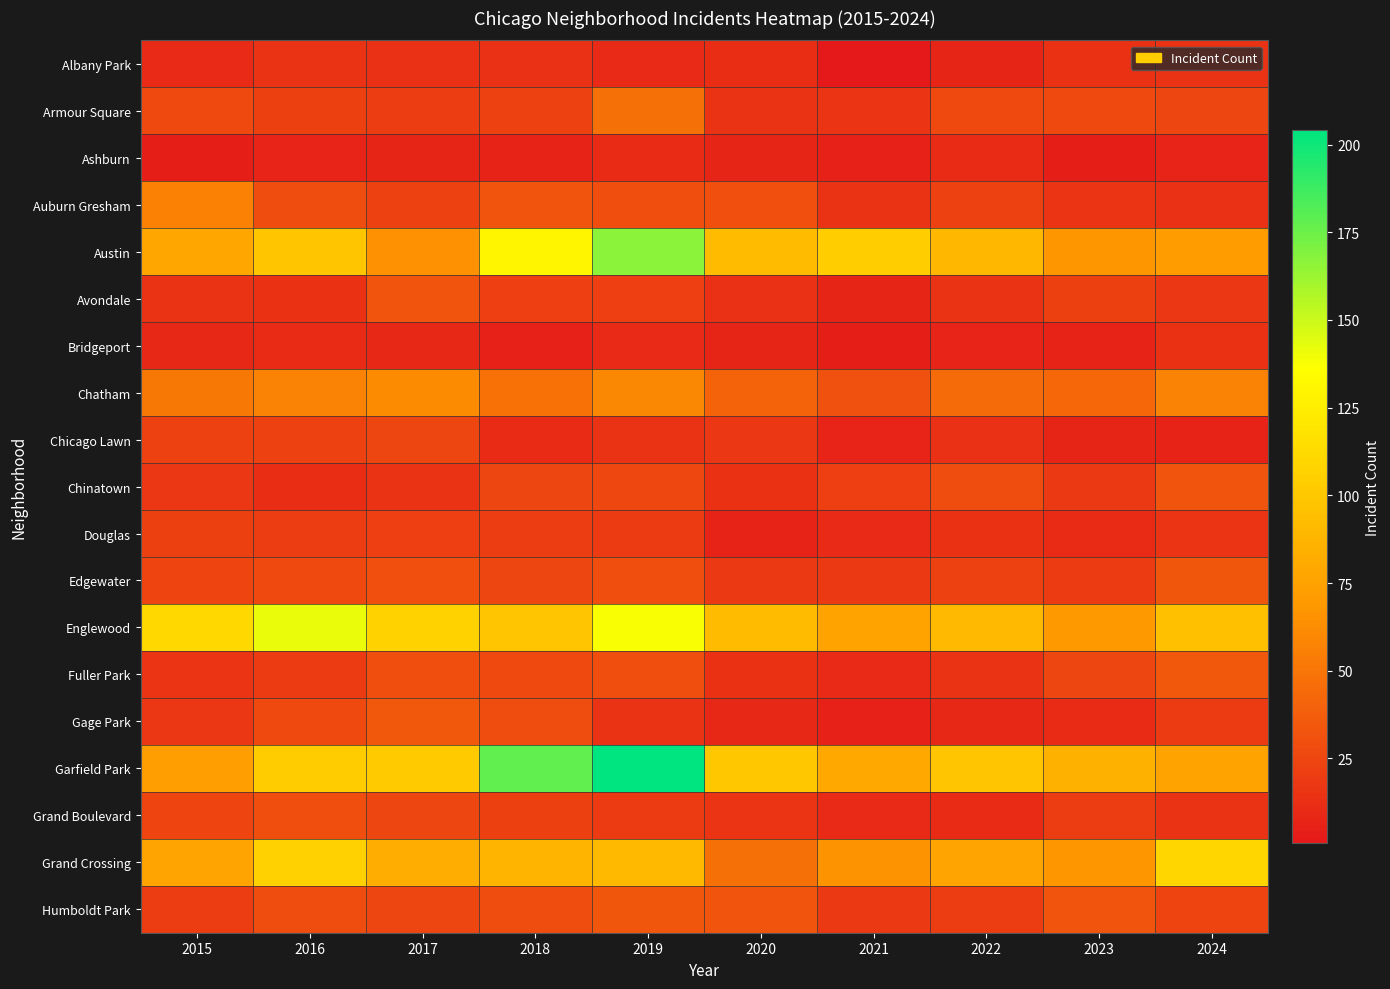

What is the greatest value displayed?

204